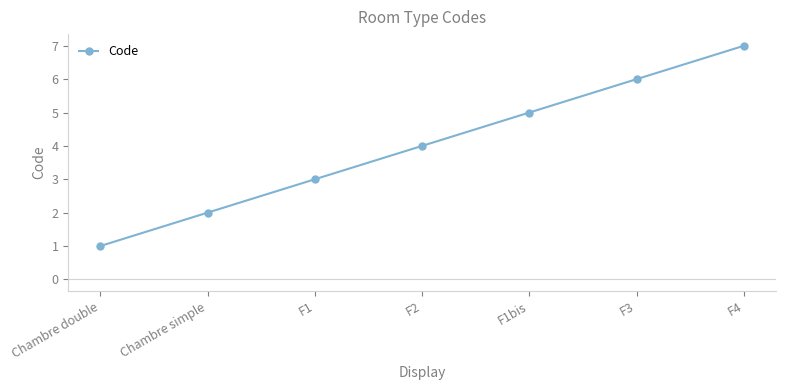

The chart shows a value of 3 at F3. True or false?

False